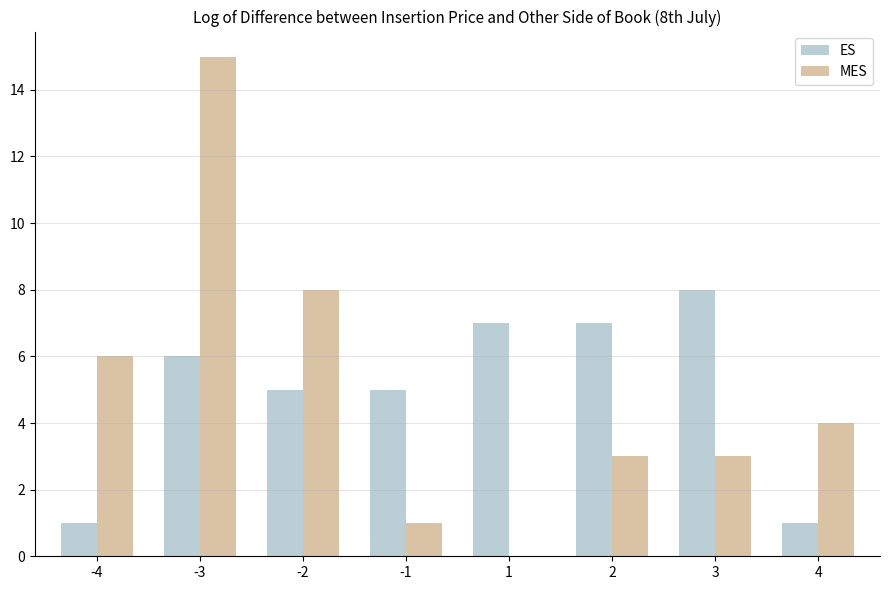

At which category is the sum across all series the highest?

-3